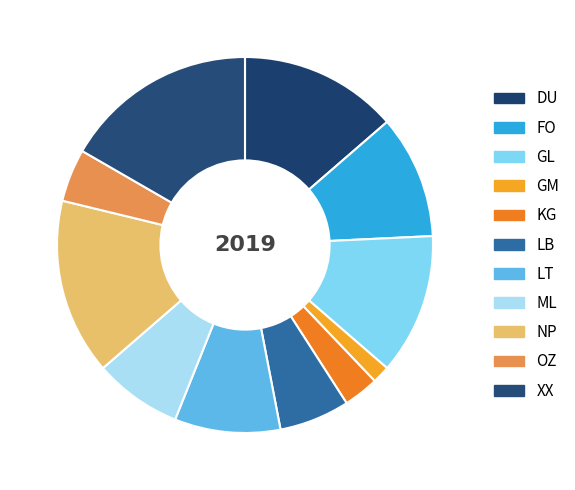

Combined, what portion of the pie is LT and GL?

21.2%